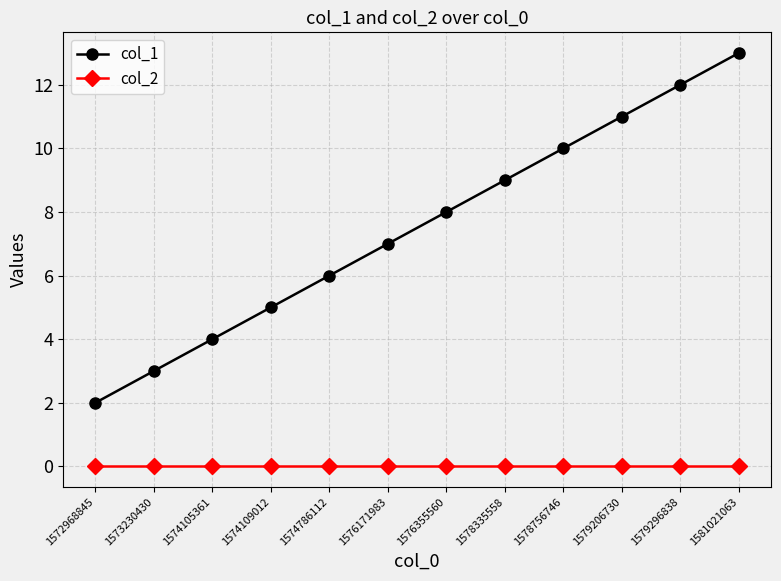

Reading left to right, what are all the values shown in this chart?

col_1: 1572968845=2	1573230430=3	1574105361=4	1574109012=5	1574786112=6	1576171983=7	1576355560=8	1578335558=9	1578756746=10	1579206730=11	1579296838=12	1581021063=13
col_2: 1572968845=0	1573230430=0	1574105361=0	1574109012=0	1574786112=0	1576171983=0	1576355560=0	1578335558=0	1578756746=0	1579206730=0	1579296838=0	1581021063=0